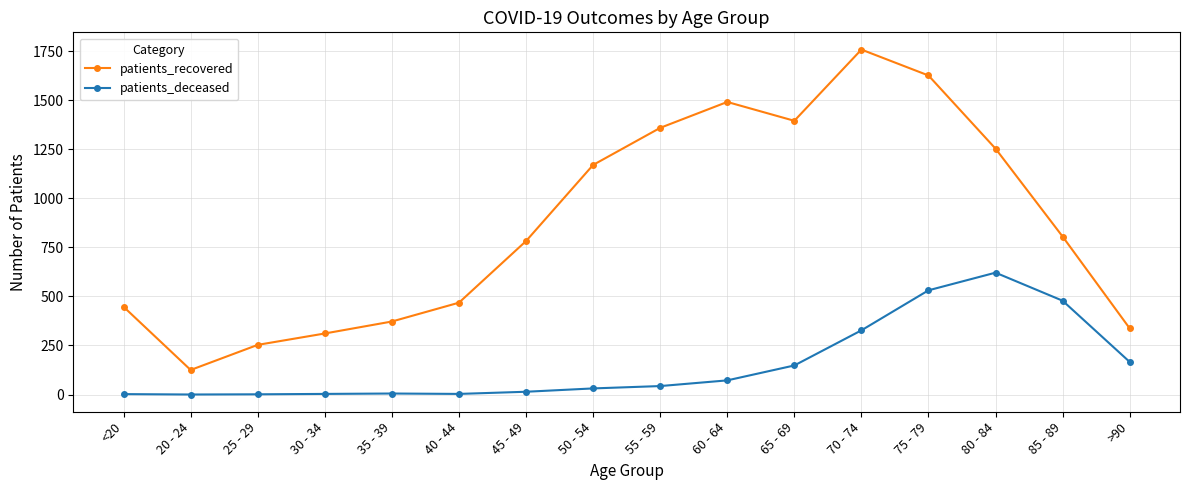

What is the difference between the second highest and minimum values in the patients_deceased series?

531